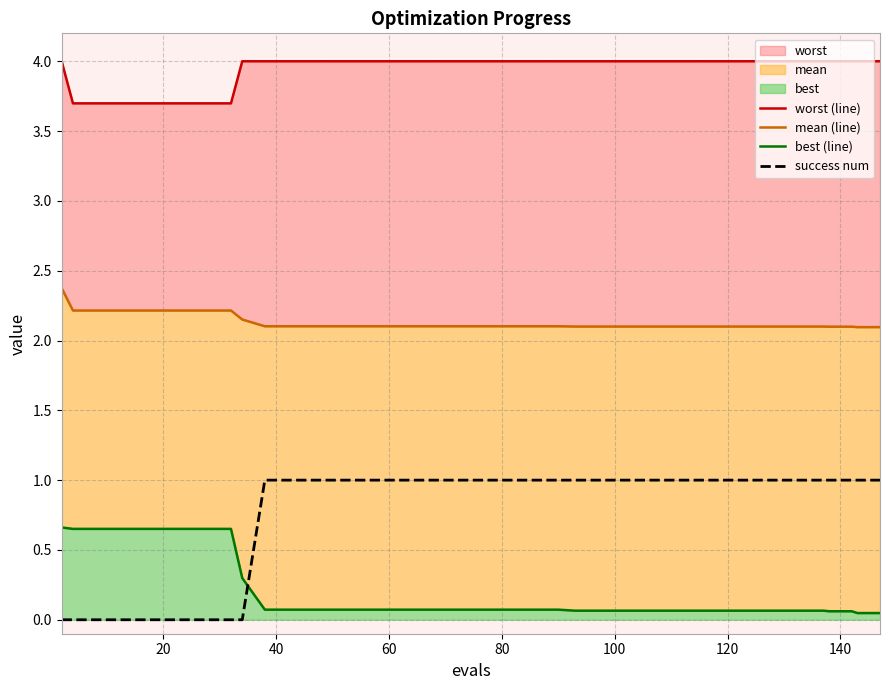

The success num series shows 1.5 at 39. True or false?

False